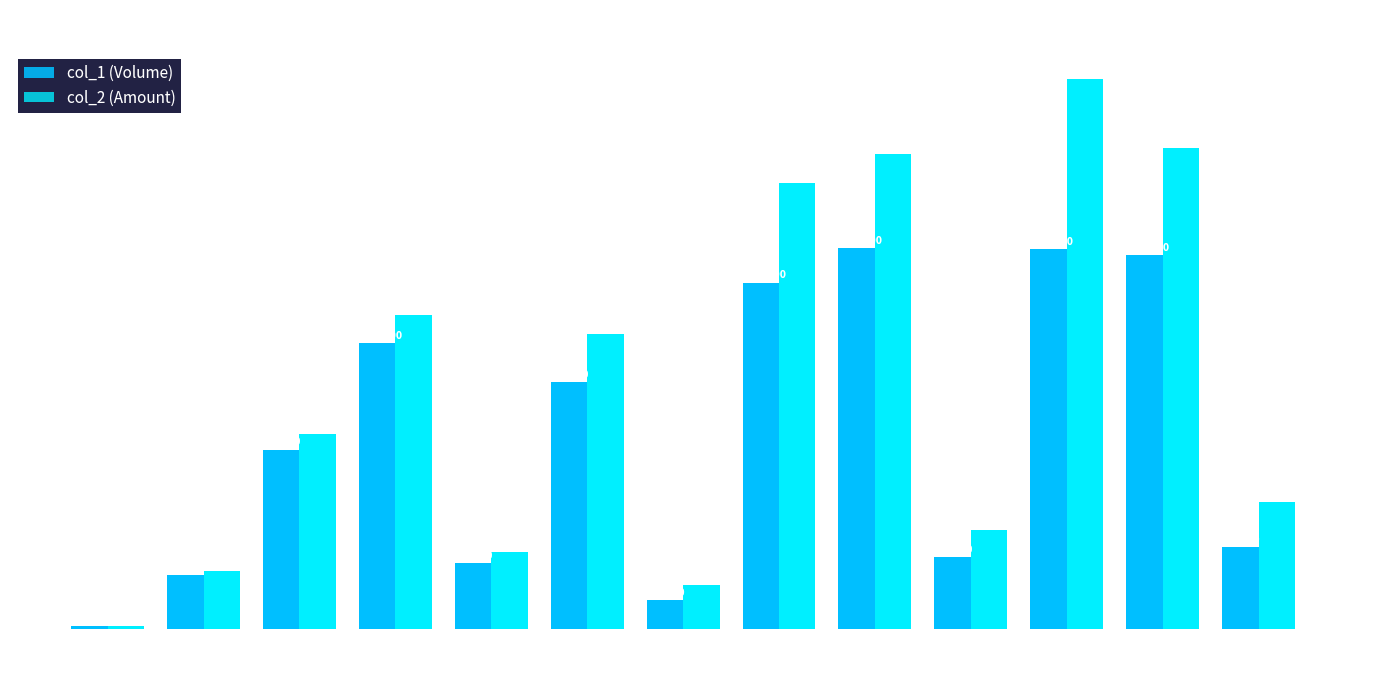

Which series changed the most between 9 and 11?

col_2 (Amount)